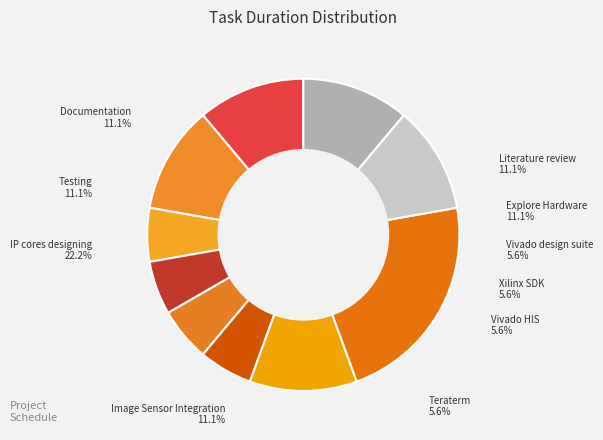

What is the smallest slice in the pie chart?

Vivado design suite